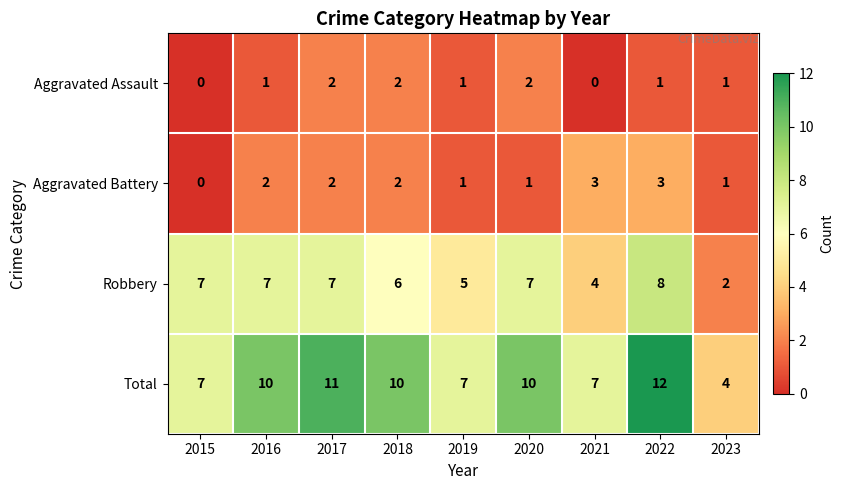

Rank the series at 2021 from highest to lowest value.

Total, Robbery, Aggravated Battery, Aggravated Assault